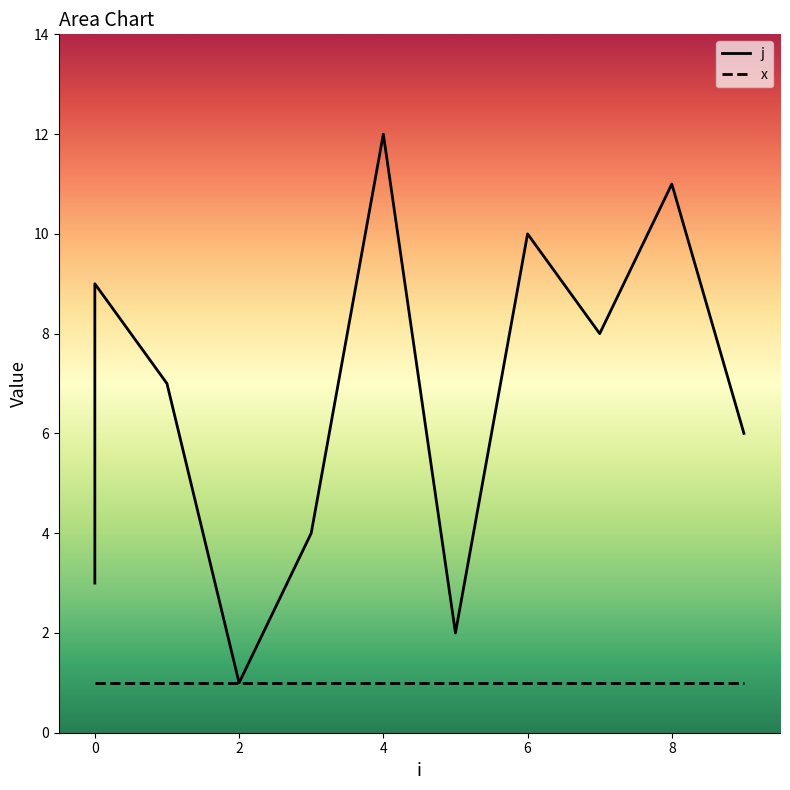

Approximately how many times larger is the value at 0 compared to 4?

0.4